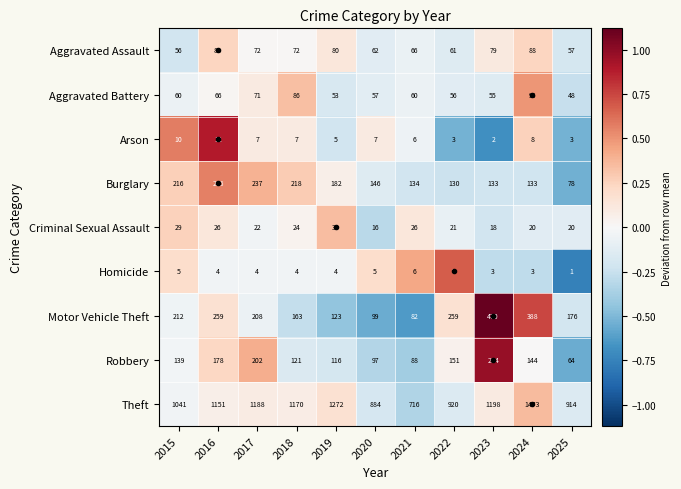

What is the approximate value of Robbery at 2019?

116